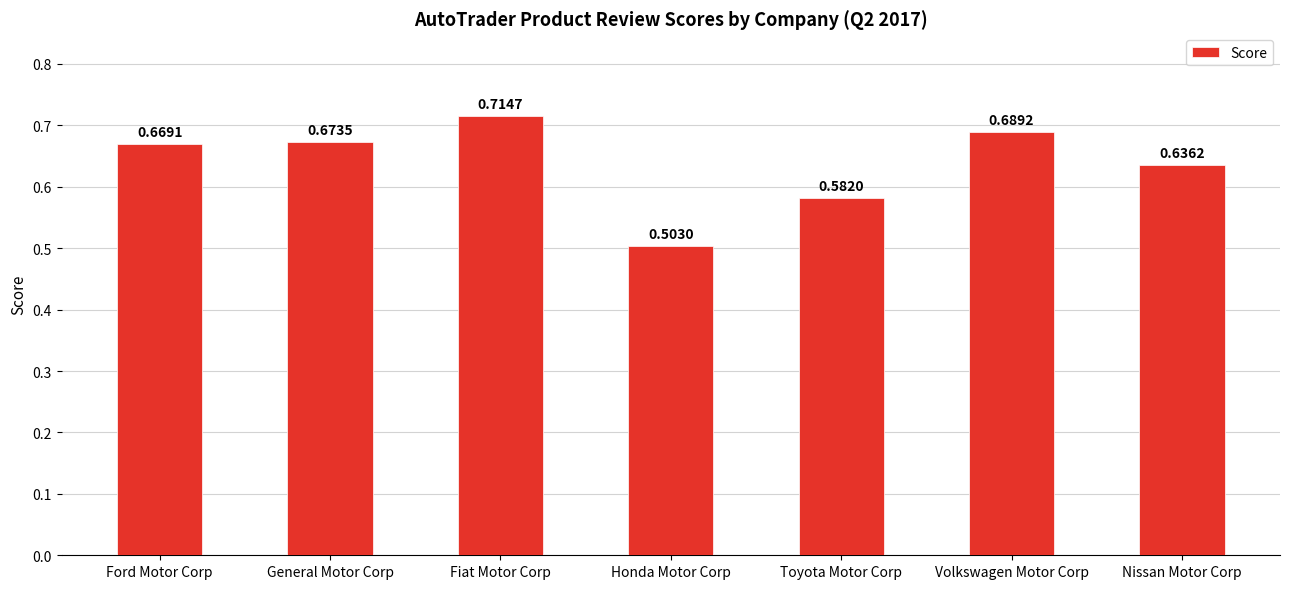

At which label is the value closest to 0?

Honda Motor Corp